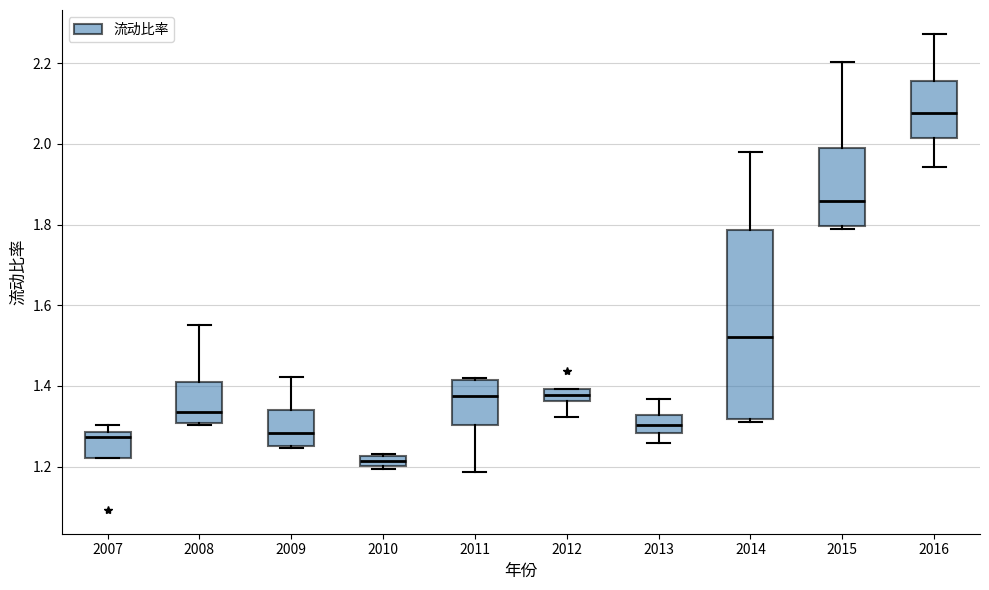

Comparing the boxes themselves (not the whiskers), which one is the tallest?

2014